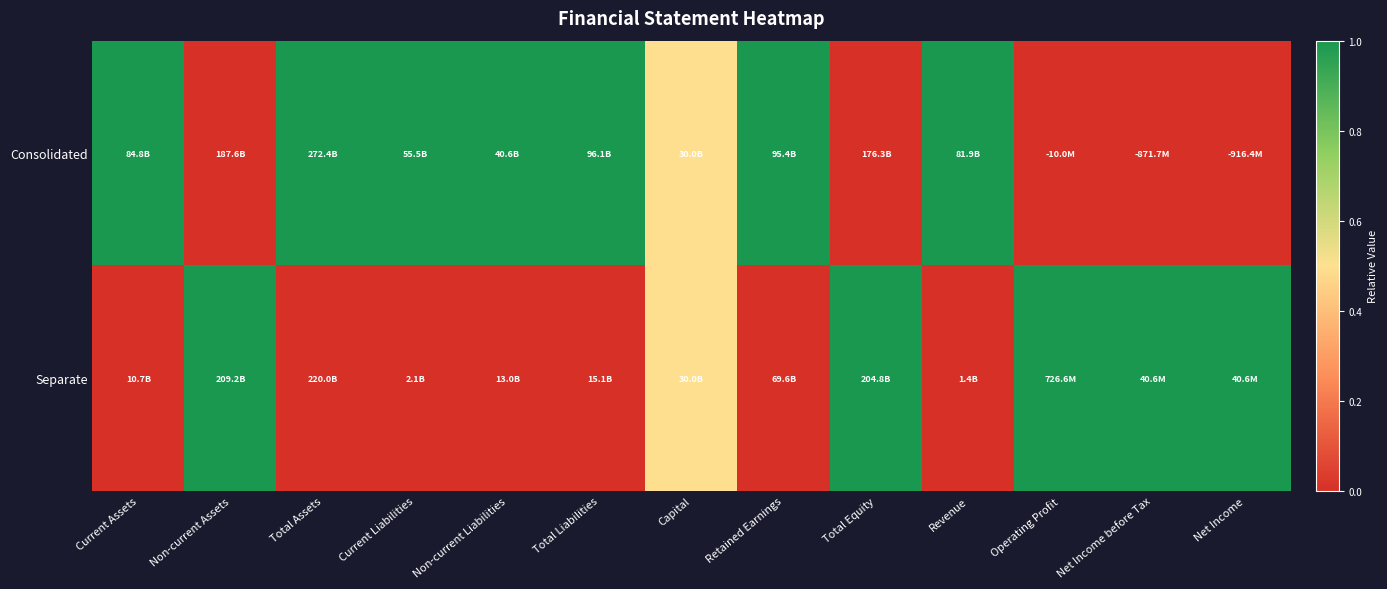

Reading left to right, list all the values displayed in this chart.

Consolidated: Current Assets=1.0	Non-current Assets=0.0	Total Assets=1.0	Current Liabilities=1.0	Non-current Liabilities=1.0	Total Liabilities=1.0	Capital=0.5	Retained Earnings=1.0	Total Equity=0.0	Revenue=1.0	Operating Profit=0.0	Net Income before Tax=0.0	Net Income=0.0
Separate: Current Assets=0.0	Non-current Assets=1.0	Total Assets=0.0	Current Liabilities=0.0	Non-current Liabilities=0.0	Total Liabilities=0.0	Capital=0.5	Retained Earnings=0.0	Total Equity=1.0	Revenue=0.0	Operating Profit=1.0	Net Income before Tax=1.0	Net Income=1.0